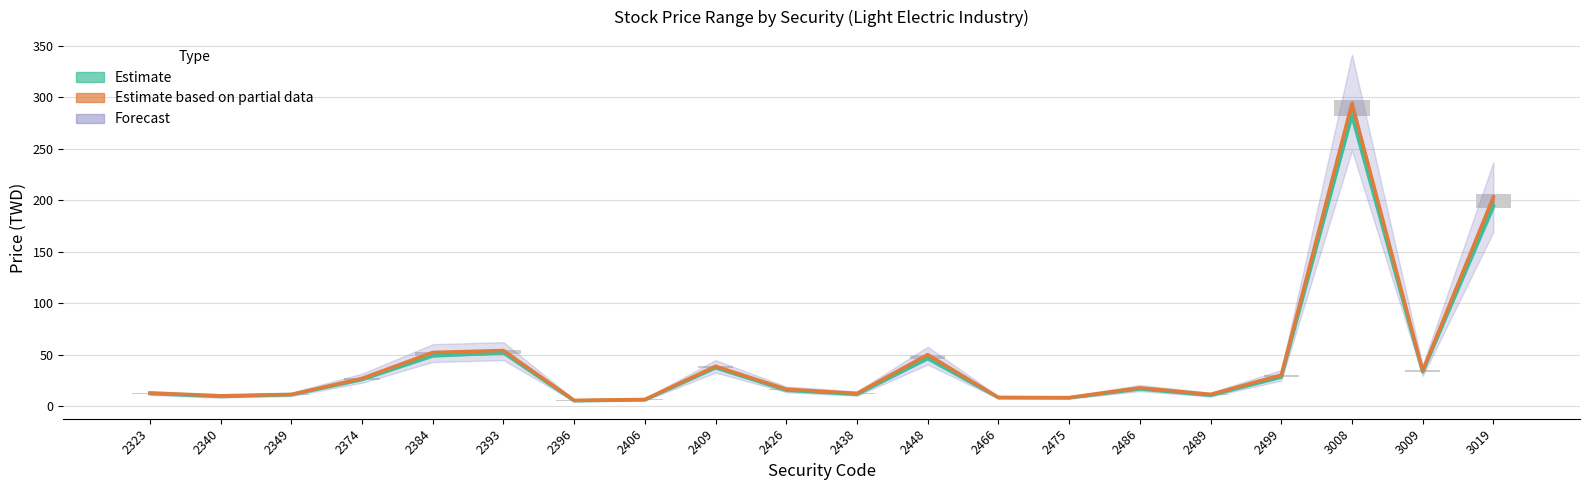

What is the approximate value of Estimate based on partial data at 2475?

8.2